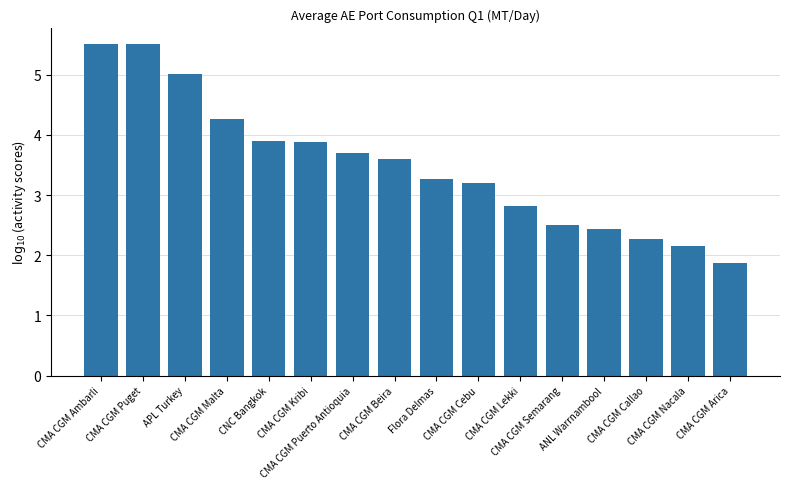

What is the average value?

3.5